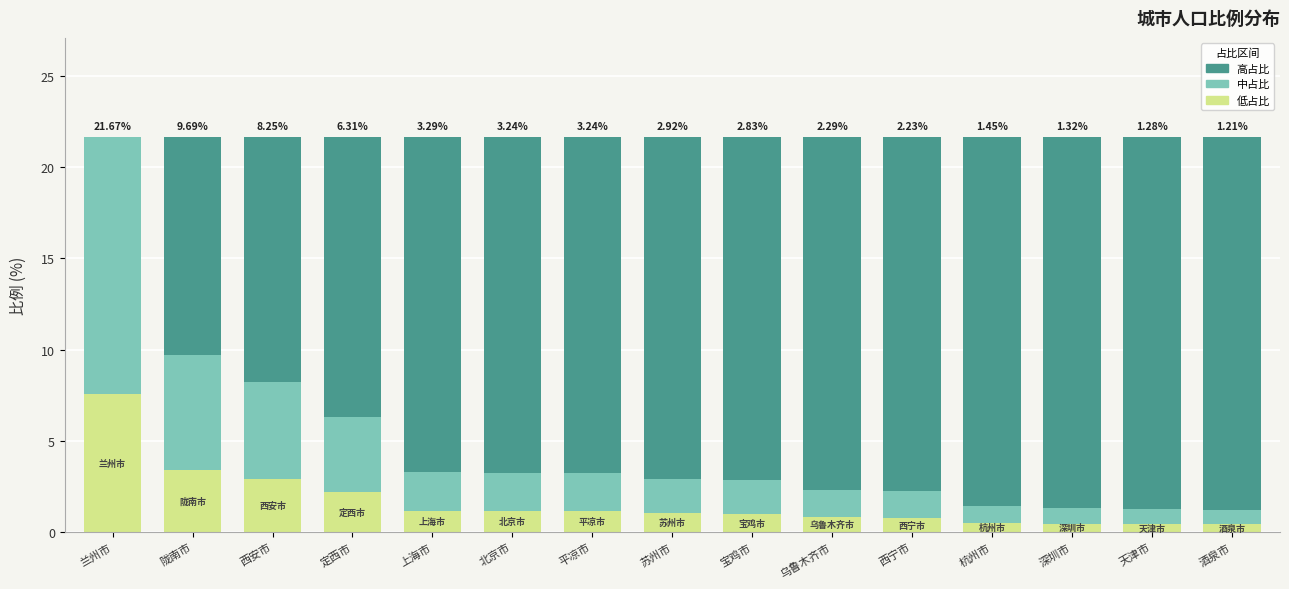

What is the total value across all series at 西安市?

21.7